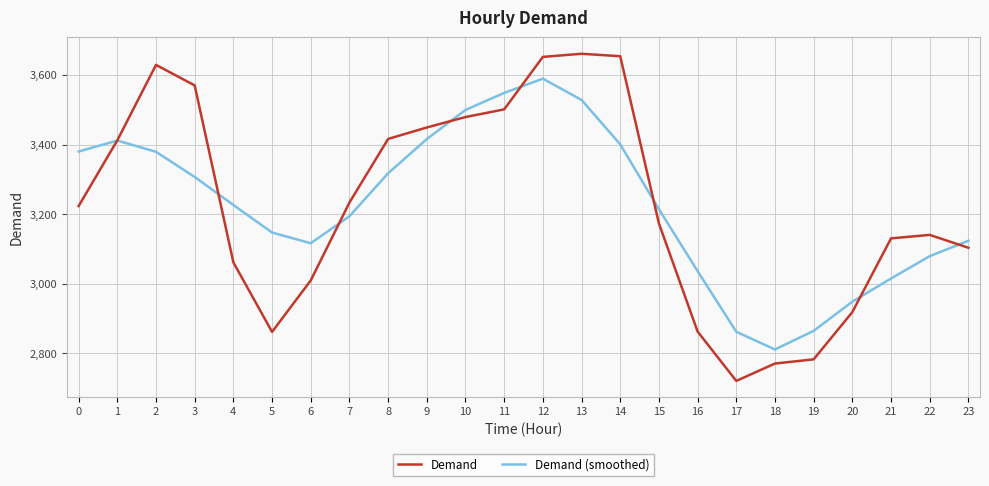

What is the minimum value shown in the chart?

2720.0